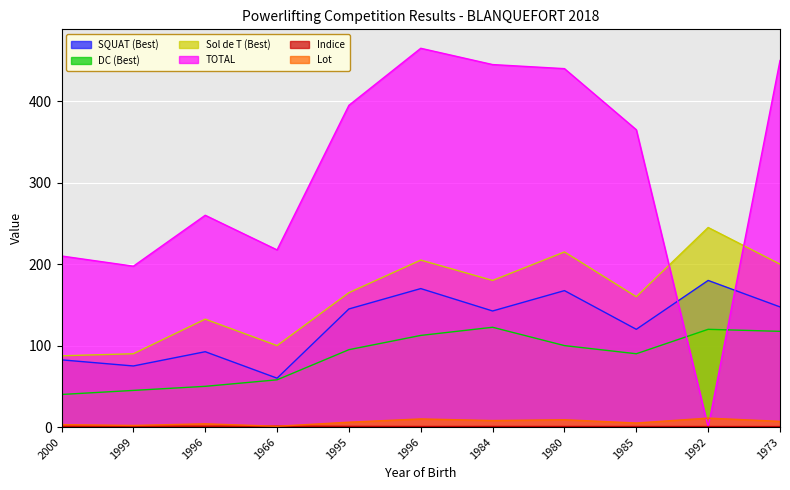

Rank the series by their maximum value, from highest to lowest.

TOTAL, Sol de T (Best), SQUAT (Best), DC (Best), Lot, Indice